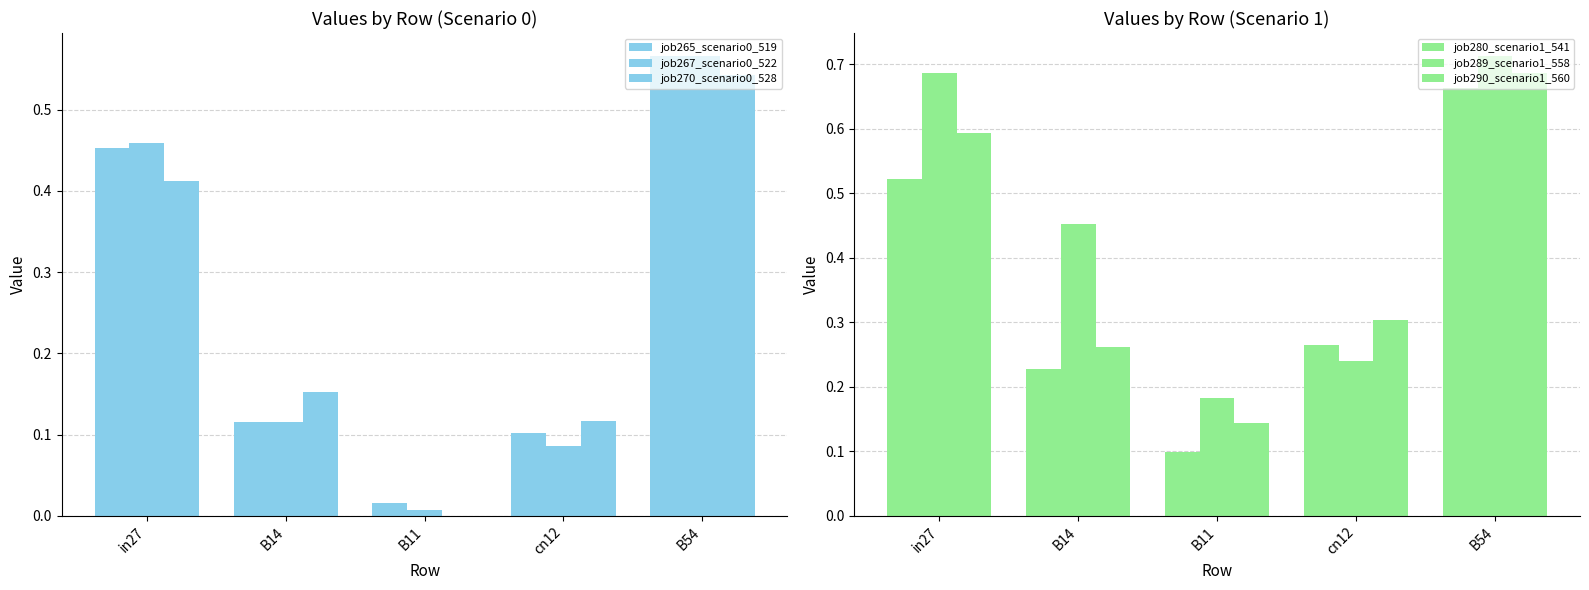

What is the difference between the maximum and minimum values in the job267_scenario0_522 series?

0.6